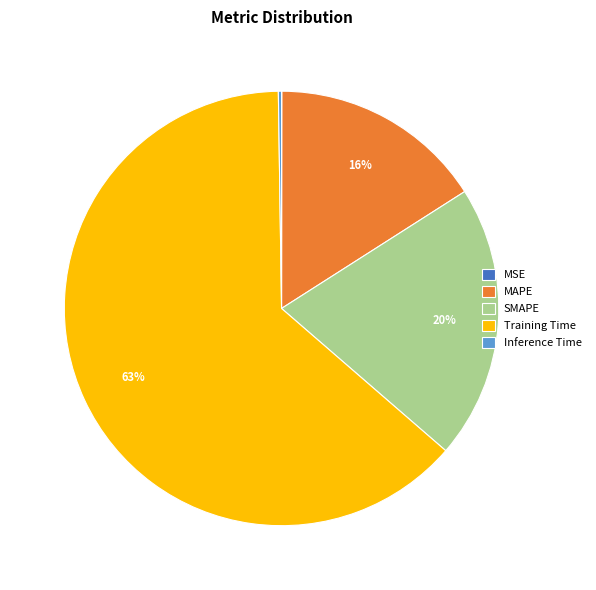

What is the largest slice in the pie chart?

Training Time